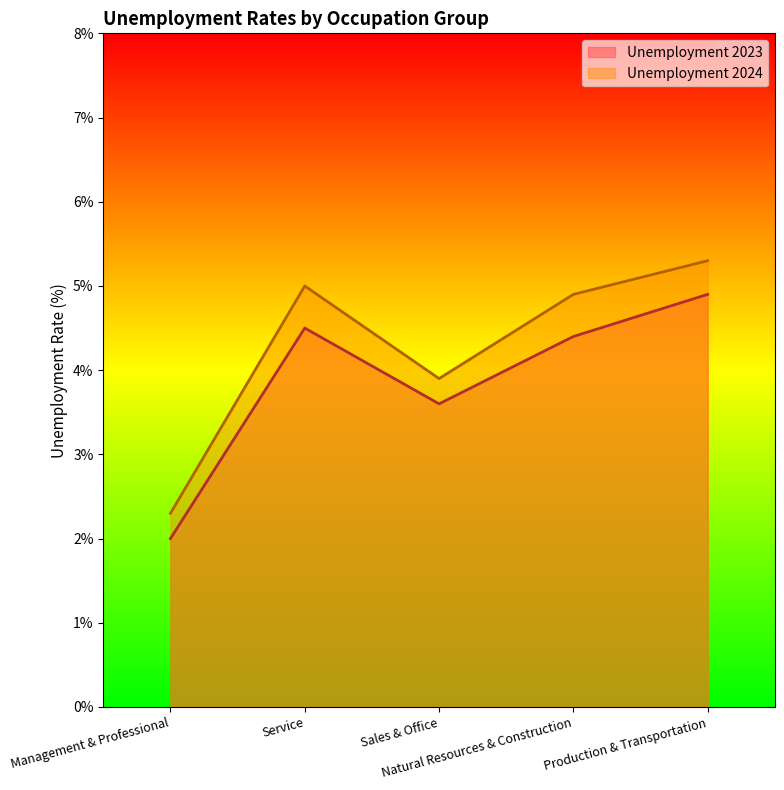

What is the value of the Unemployment 2024 point at the 1st from the left?

2.3